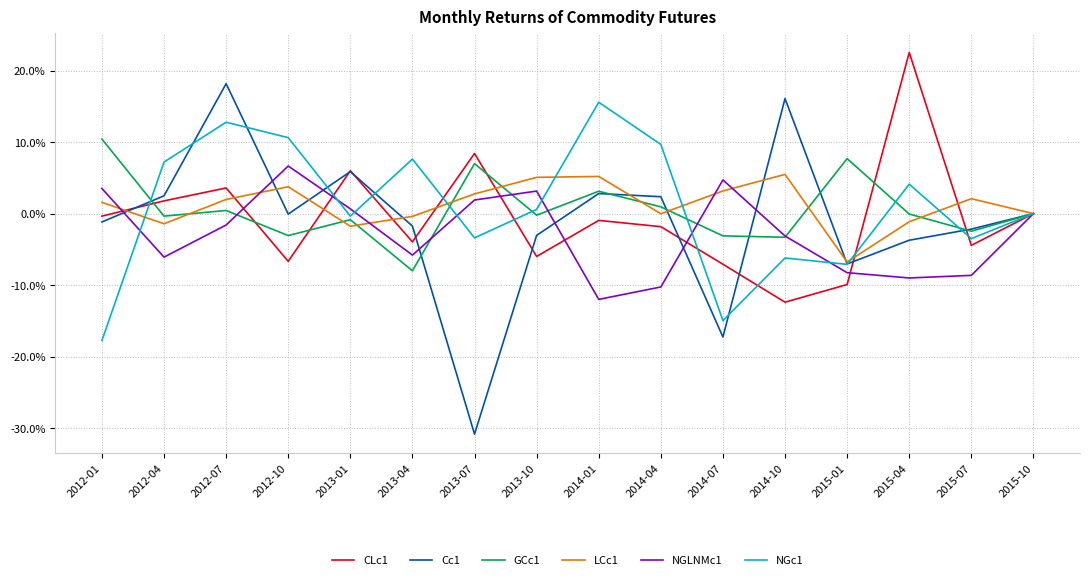

How many times do LCc1 and Cc1 cross each other?

8